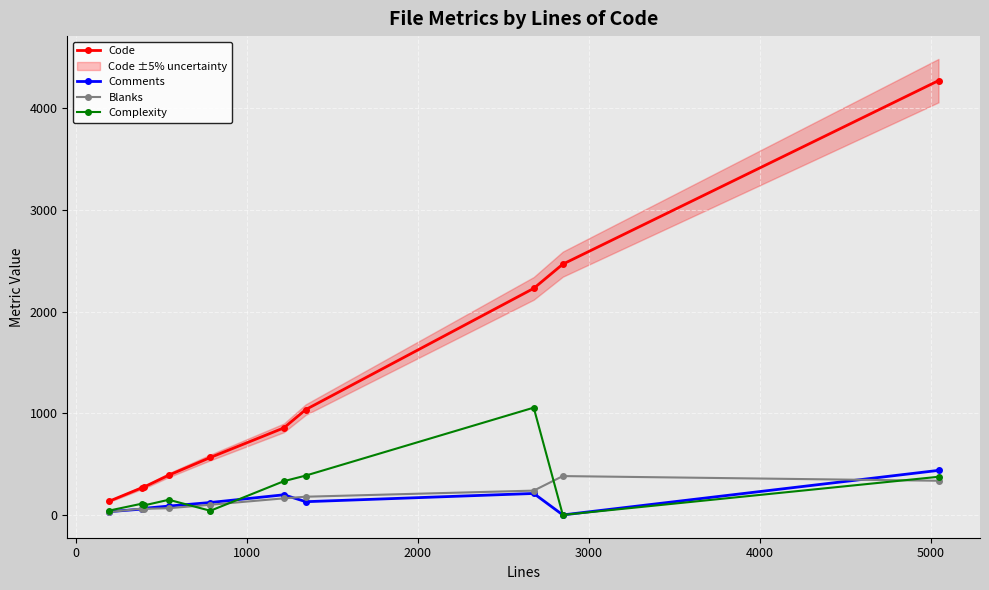

True or false: Code and Comments intersect in this chart.

False